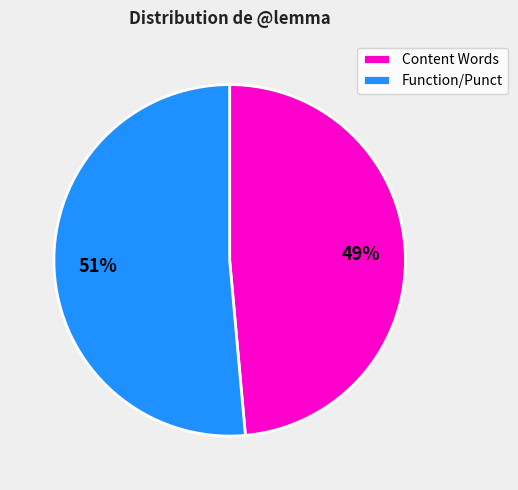

How many segments does this pie chart have?

2